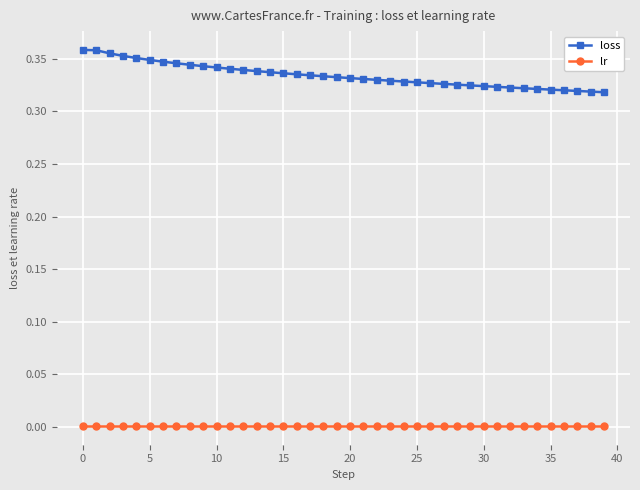

List the series in order of their peak value, highest first.

loss, lr